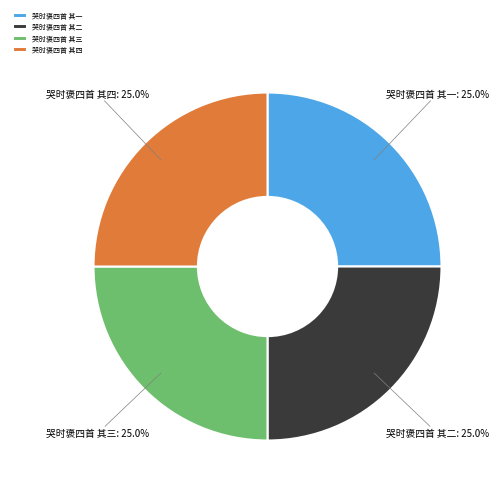

To the nearest percent, what is the combined percentage of 哭时褒四首 其二 and 哭时褒四首 其一?

50%